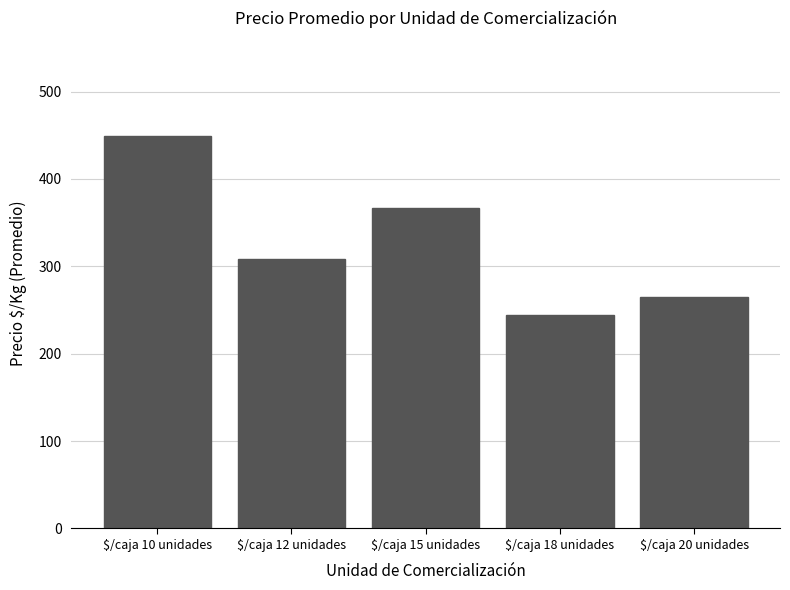

What is the smallest value displayed?

244